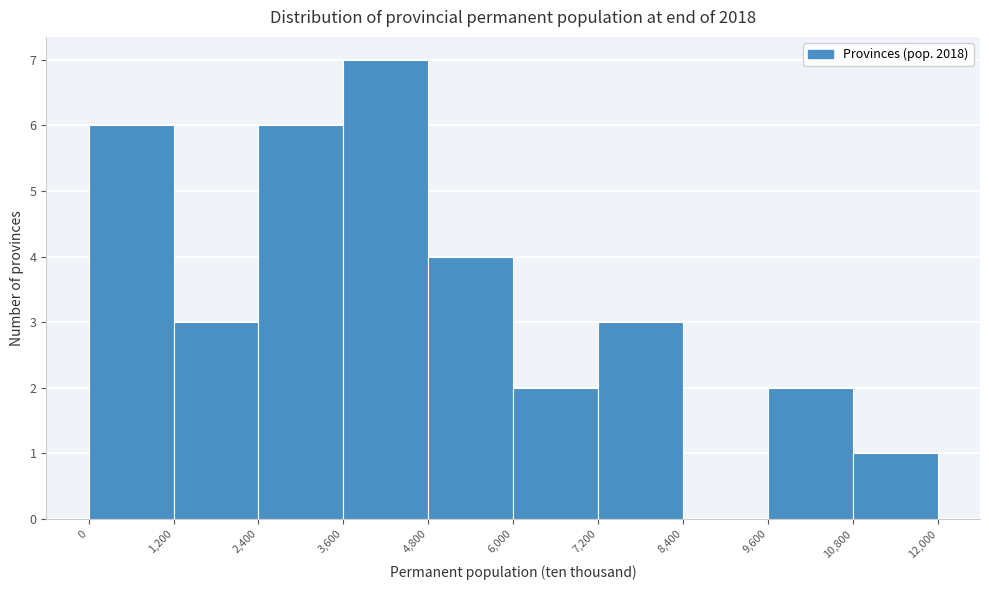

How tall is the bar that spans 6,000 to 7,200 on the x-axis? The values are not printed on the chart, so give them approximately, as read against the axis.

2